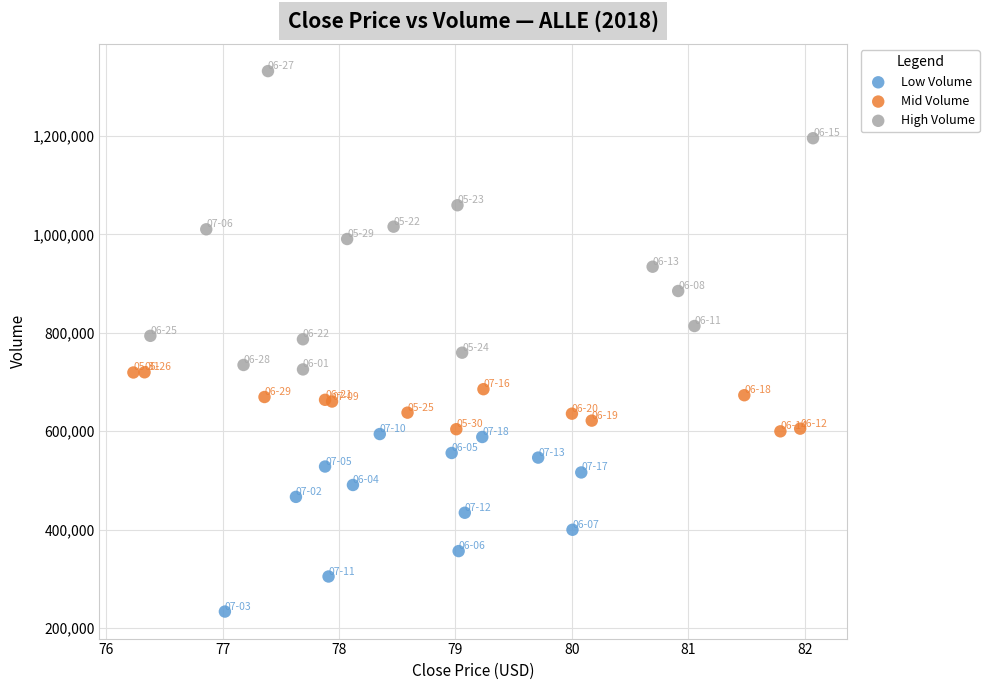

Which series has the largest Y range (max minus min)?

High Volume